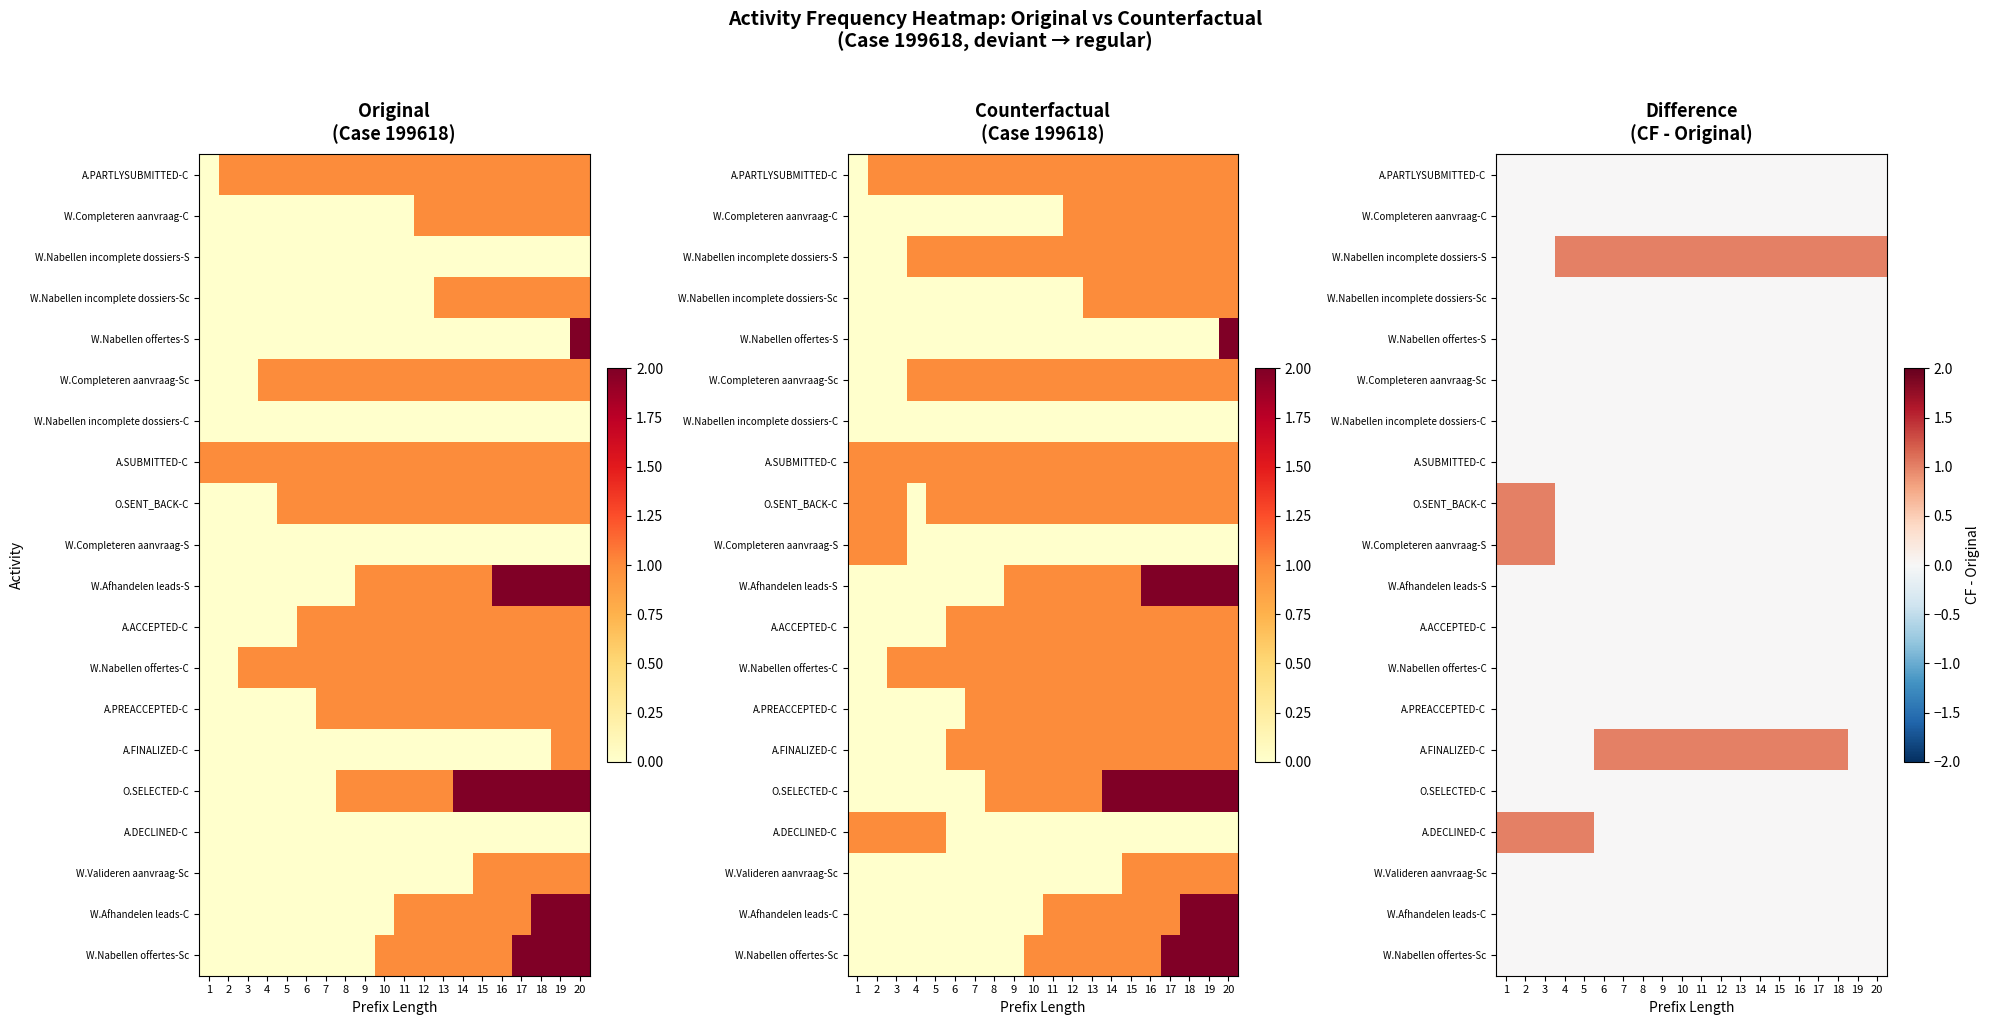

List the series in order of their peak value, lowest first.

A.PARTLYSUBMITTED-C, W.Completeren aanvraag-C, W.Nabellen incomplete dossiers-Sc, W.Nabellen offertes-S, W.Completeren aanvraag-Sc, W.Nabellen incomplete dossiers-C, A.SUBMITTED-C, W.Afhandelen leads-S, A.ACCEPTED-C, W.Nabellen offertes-C, A.PREACCEPTED-C, O.SELECTED-C, W.Valideren aanvraag-Sc, W.Afhandelen leads-C, W.Nabellen offertes-Sc, W.Nabellen incomplete dossiers-S, O.SENT_BACK-C, W.Completeren aanvraag-S, A.FINALIZED-C, A.DECLINED-C